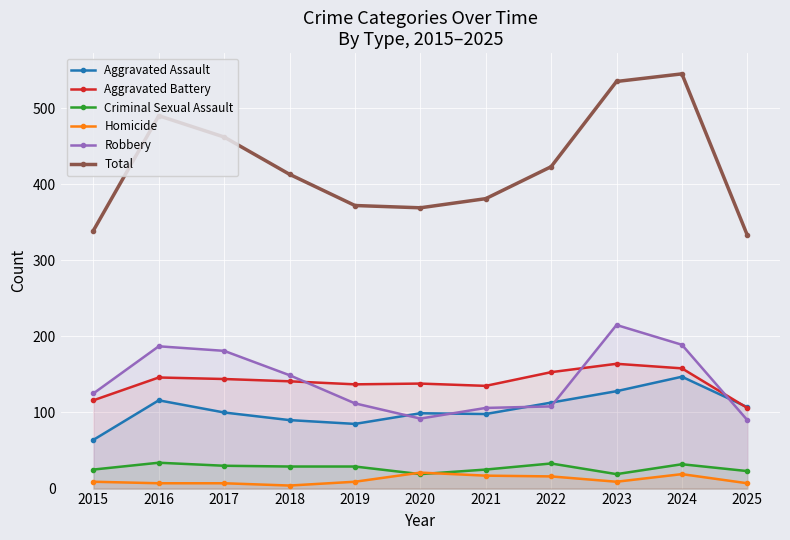

What is the difference between the Total values at 2016 and 2019?

118